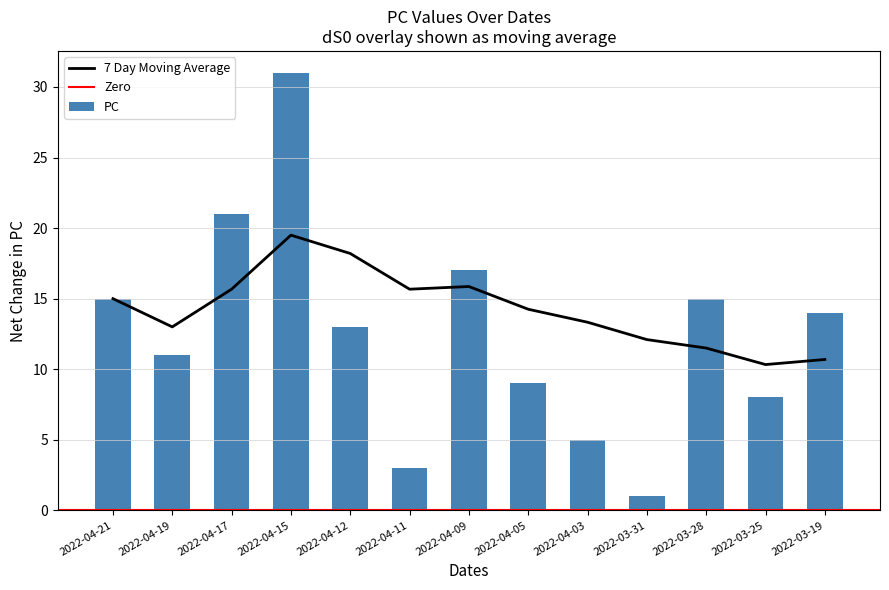

What is the value of the 4th bar from the left?

31